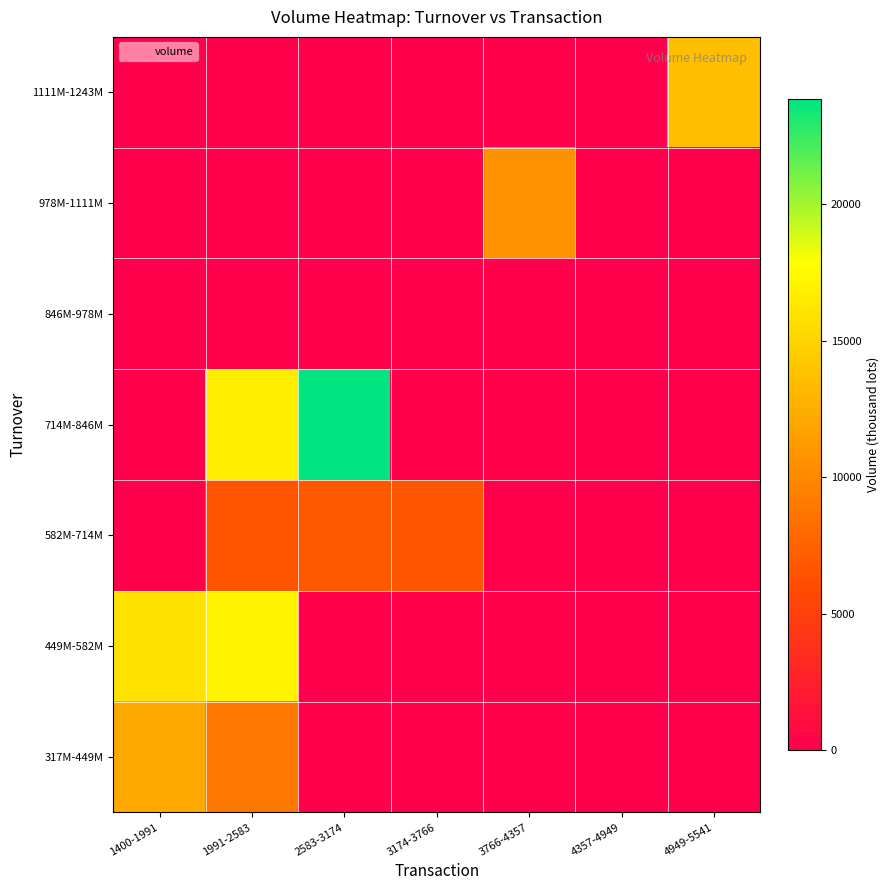

Which series has the largest total across all categories?

714M-846M